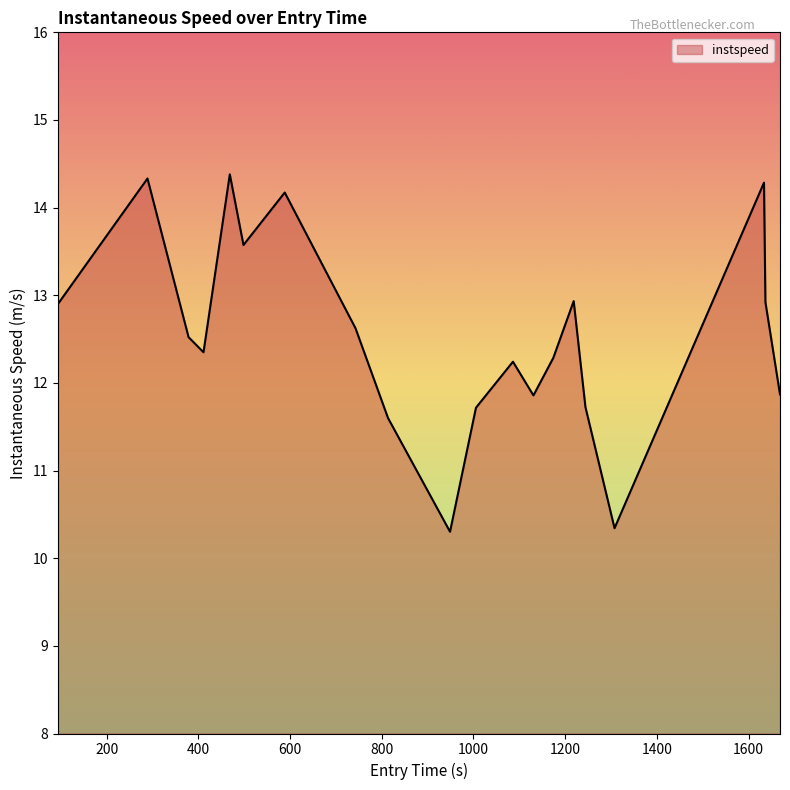

What is the smallest value displayed?

10.3